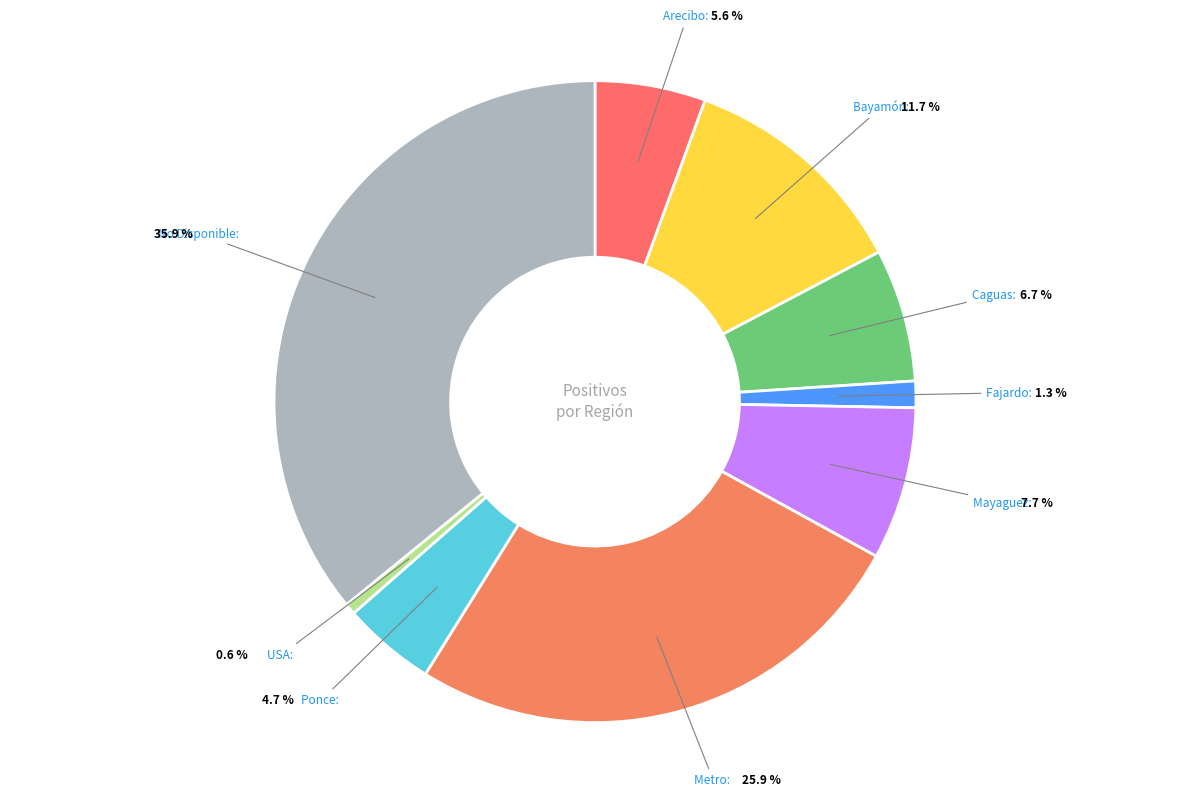

Count the number of slices in the pie.

9